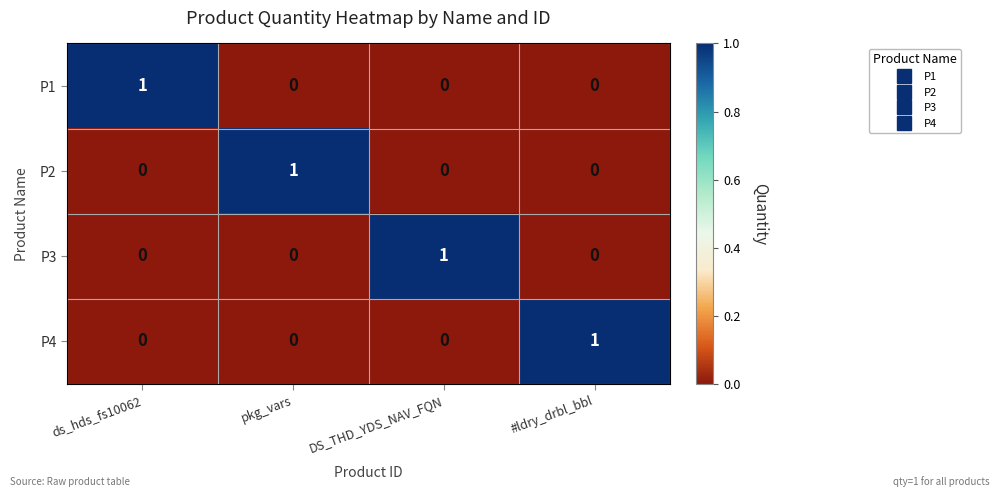

Is the value of P2 at DS_THD_YDS_NAV_FQN greater than the value of P4 at #ldry_drbl_bbl?

No